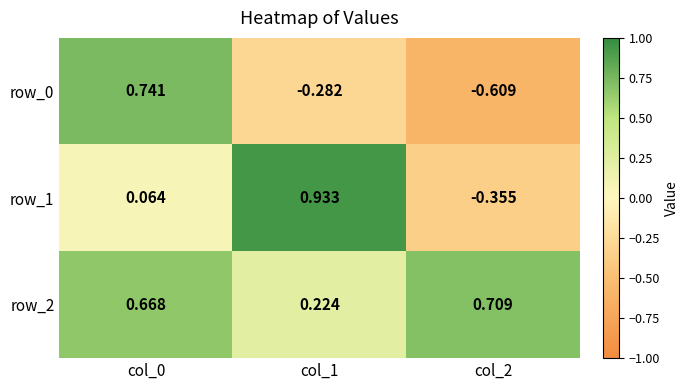

List the series in order of their overall mean, highest first.

row_2, row_1, row_0